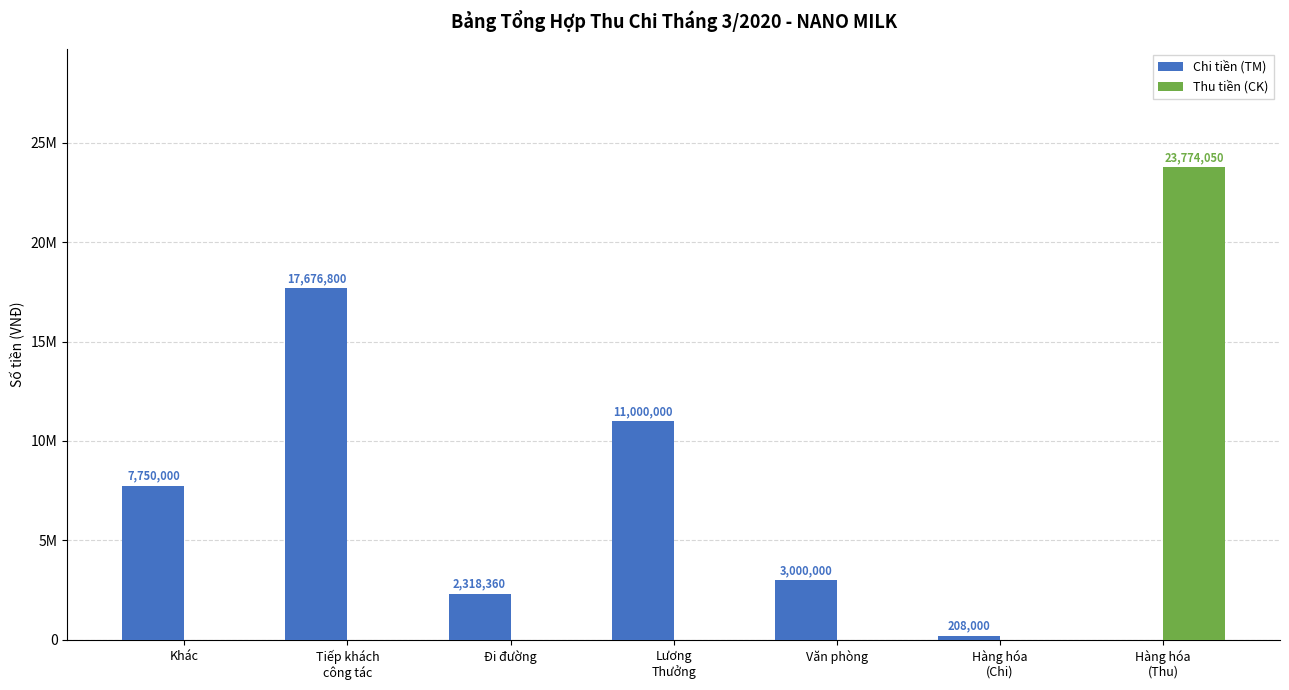

List the series in order of their peak value, highest first.

Thu tiền (CK), Chi tiền (TM)